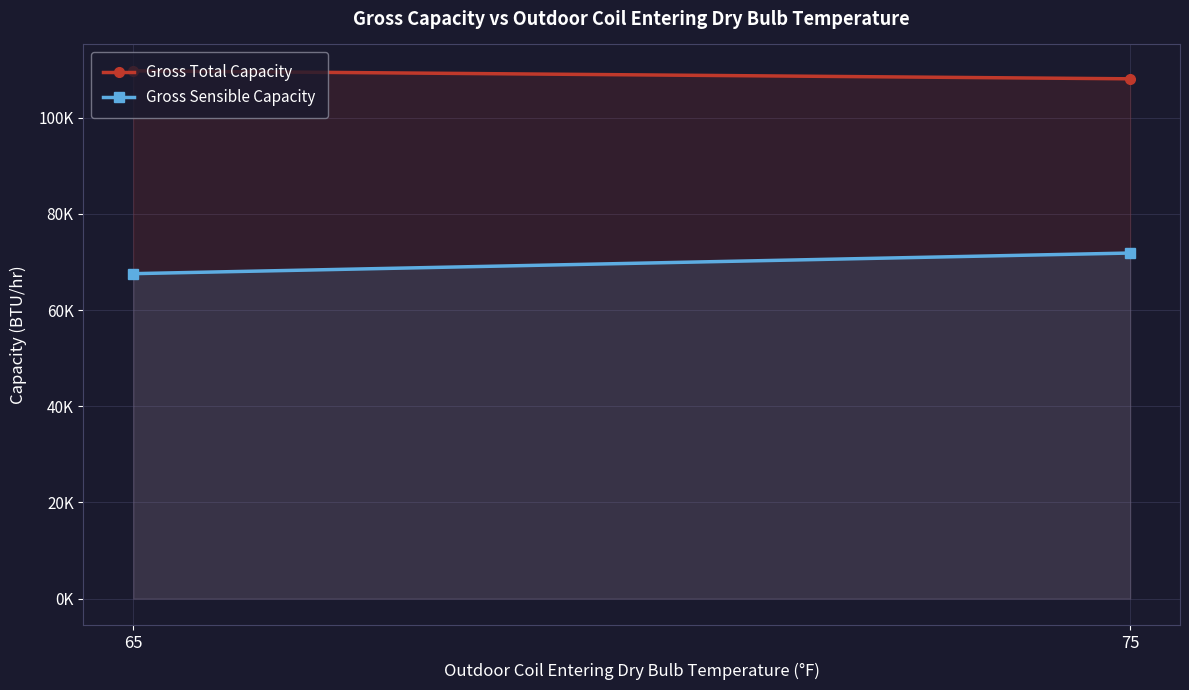

Rank the series at 65 from lowest to highest value.

Gross Sensible Capacity, Gross Total Capacity